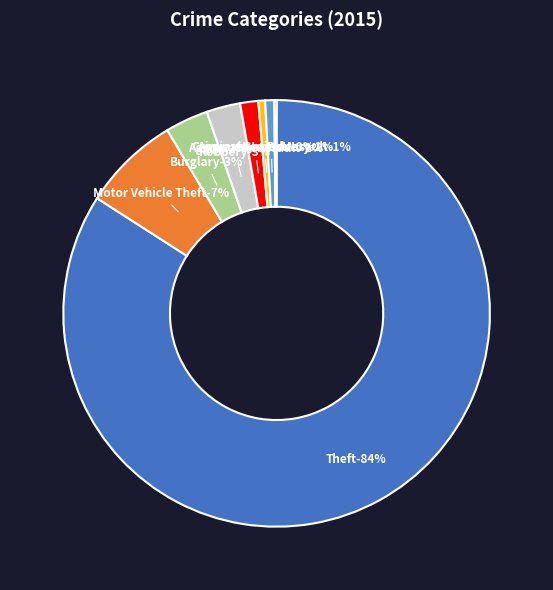

What portion of the pie excludes Criminal Sexual Assault?

99.3%